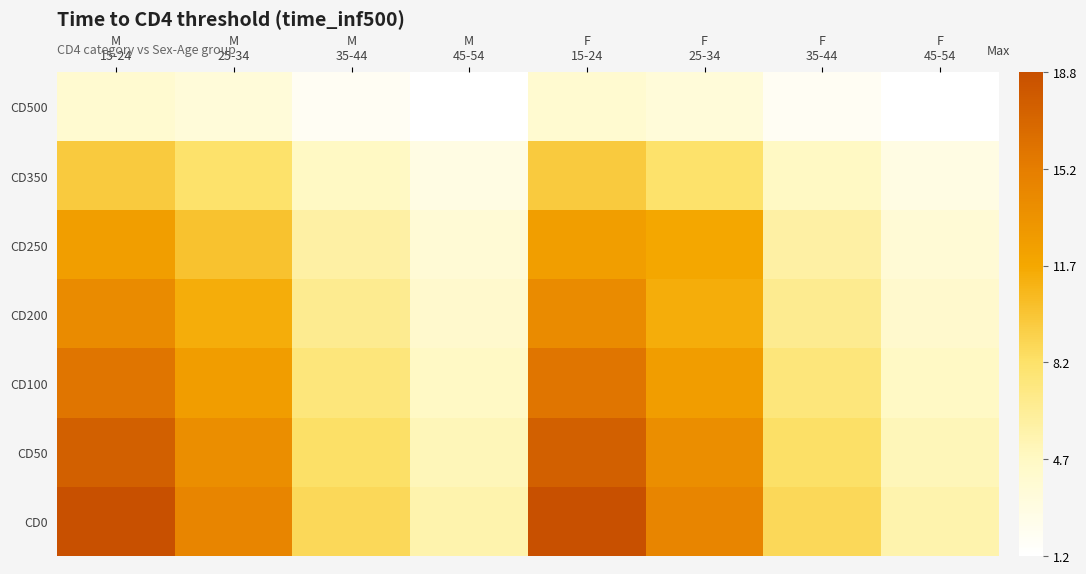

Which series has the largest range (max minus min)?

CD0